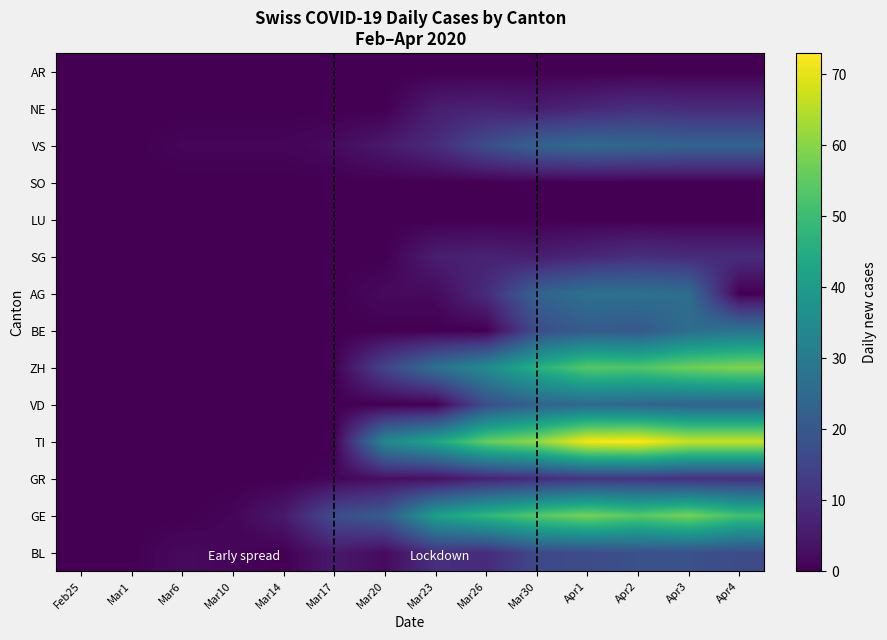

At Mar26, list the series in order from smallest to largest.

BE, LU, SO, AR, GR, SG, NE, BL, AG, VD, VS, ZH, GE, TI